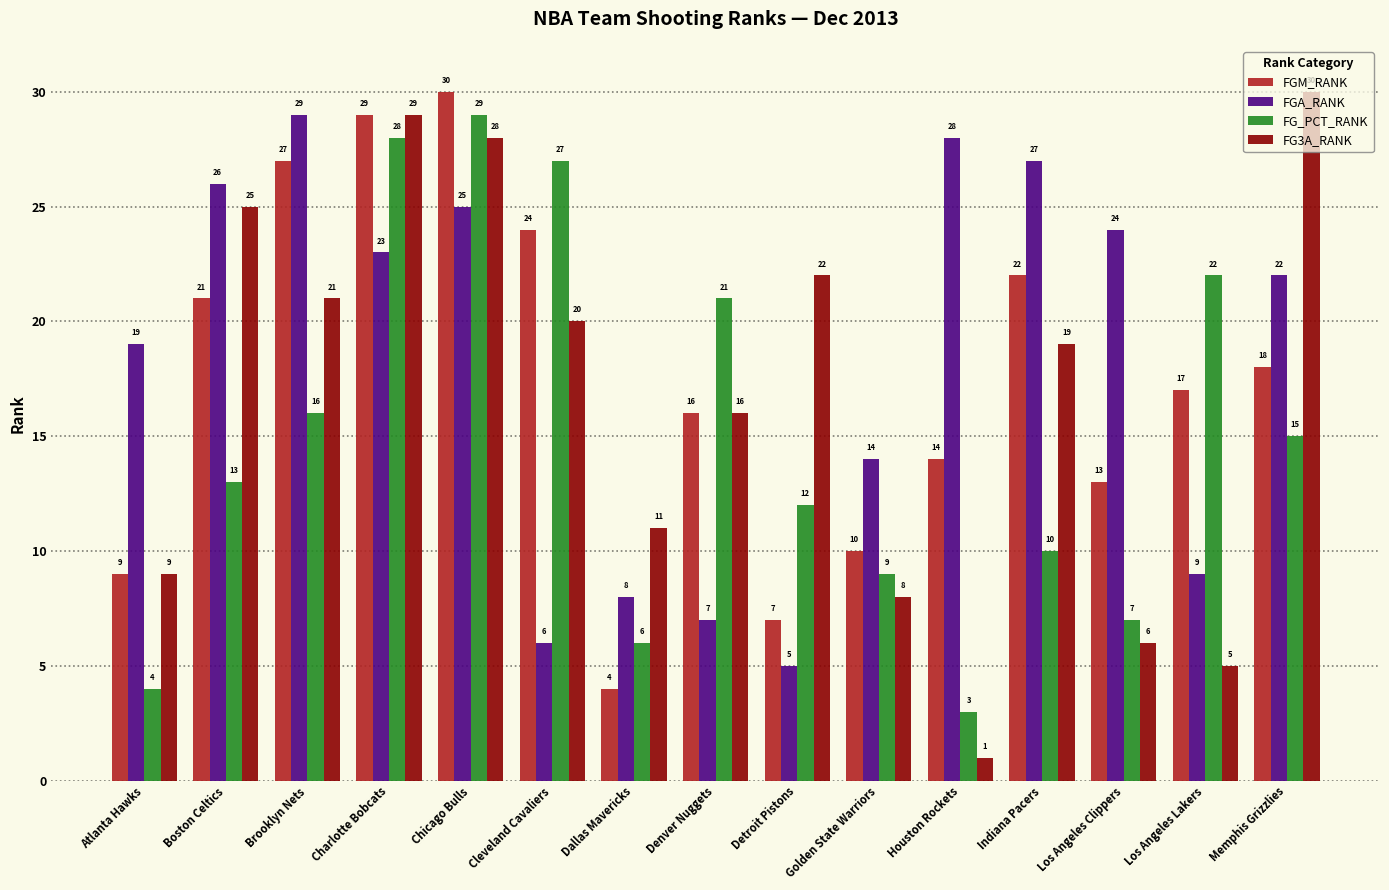

What position from the right is Brooklyn Nets?

13